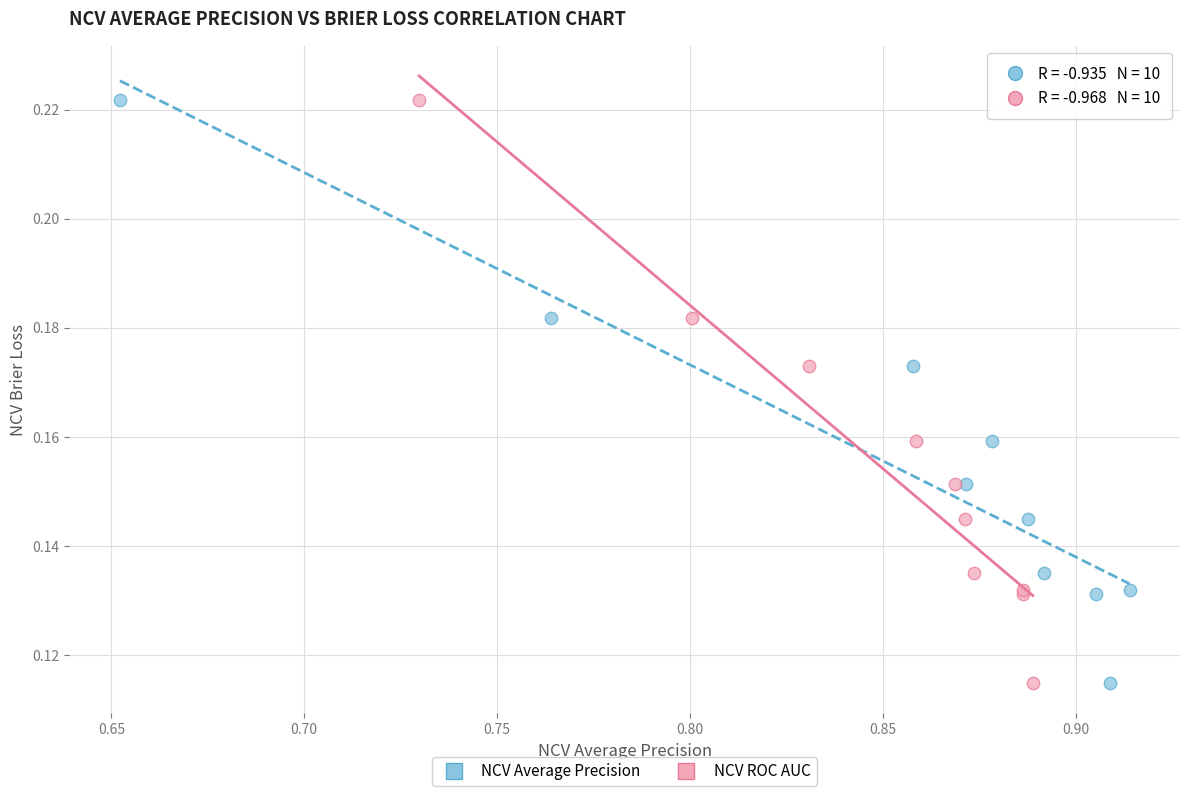

What are all the series names shown in the legend?

NCV Average Precision, NCV ROC AUC